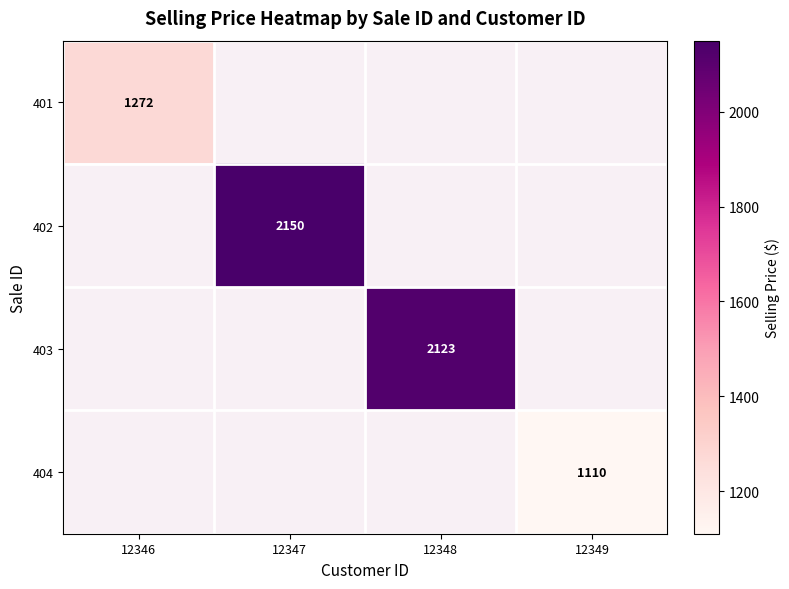

The value of 403 at 12348 is 2123. True or false?

True